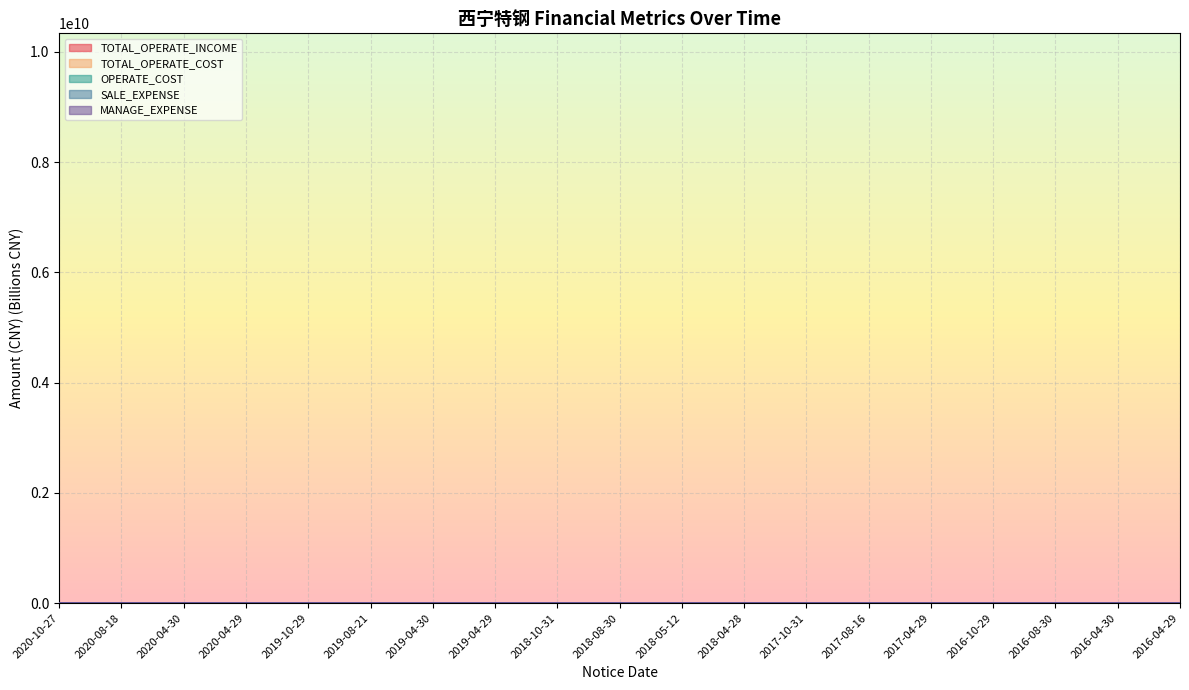

What is the difference between the TOTAL_OPERATE_INCOME values at 2017-08-16 and 2020-08-18?

0.7